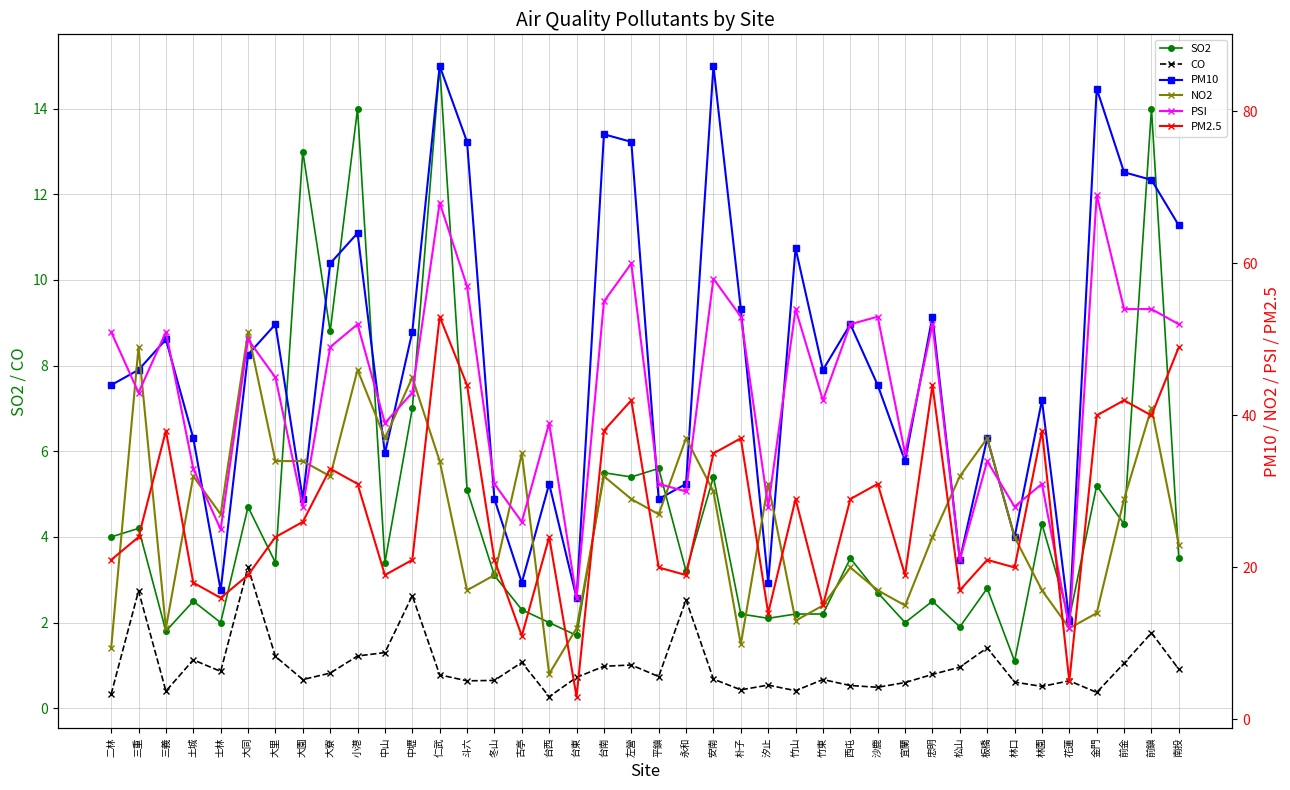

True or false: SO2 and NO2 intersect in this chart.

False